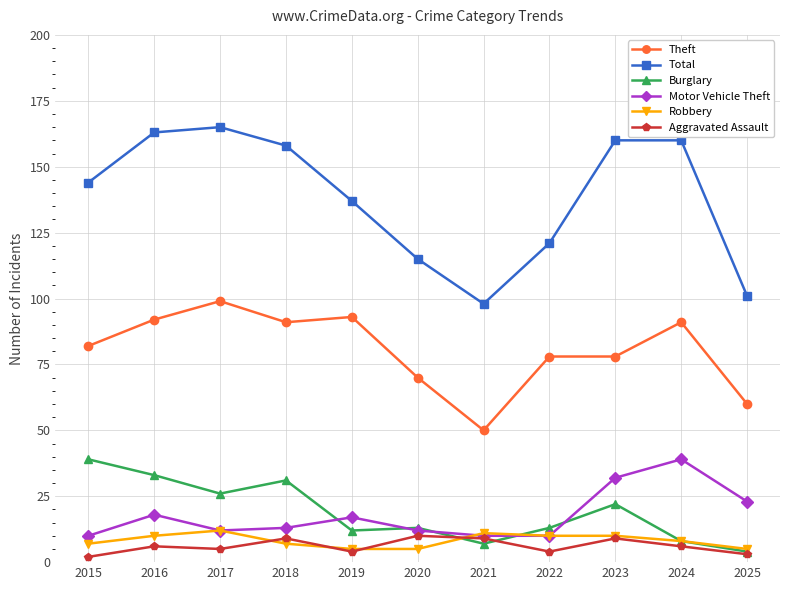

What is the approximate value of Motor Vehicle Theft at 2024, to the nearest 10?

40